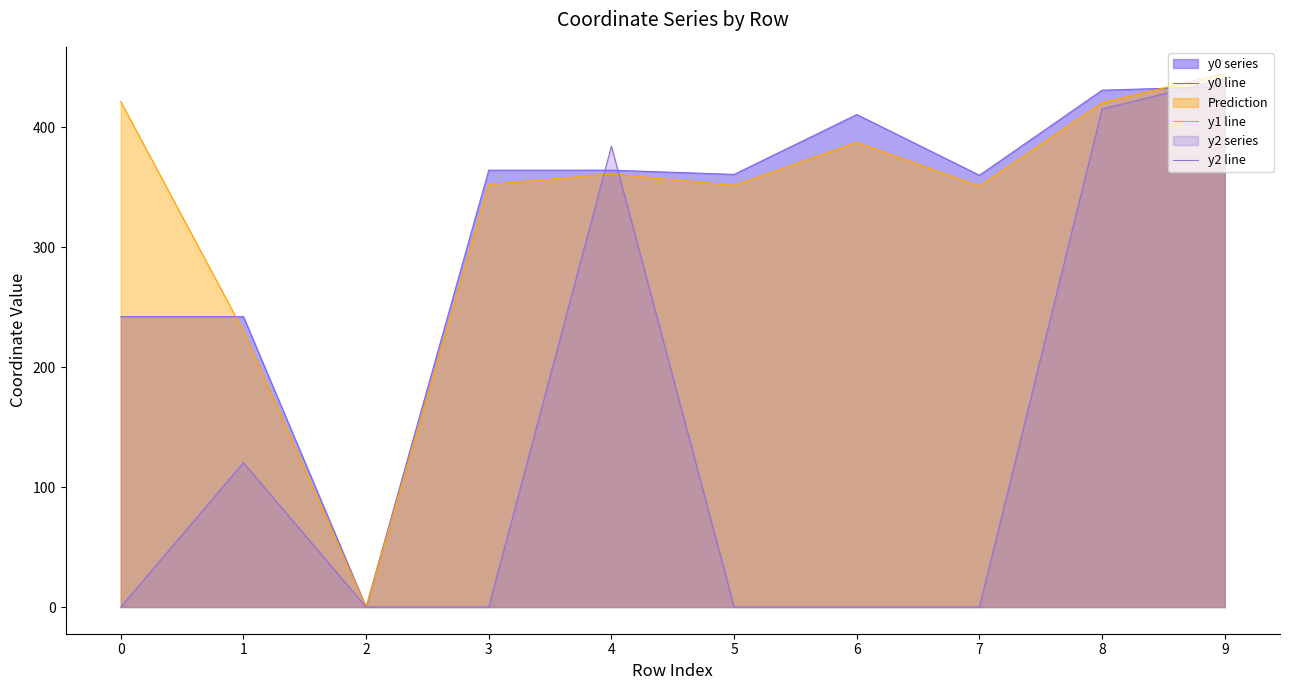

How many lines are shown in the chart?

3